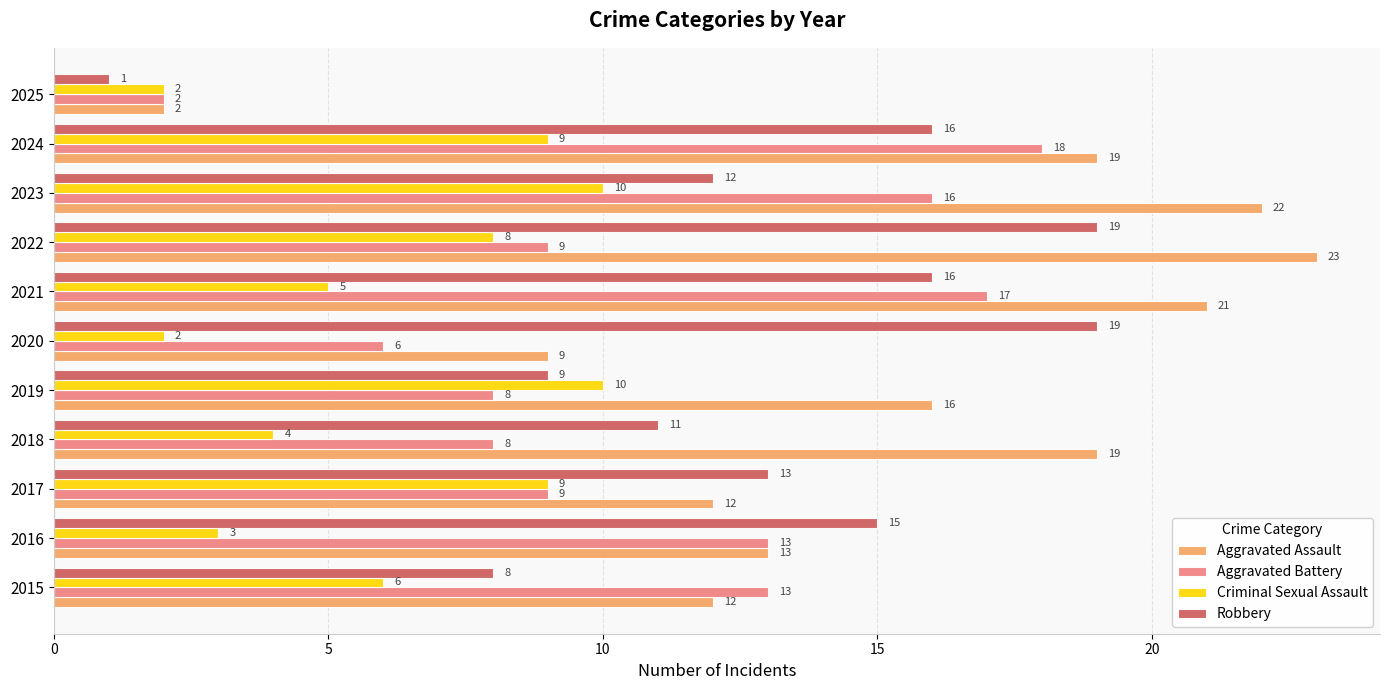

Which series has the largest total across all categories?

Aggravated Assault